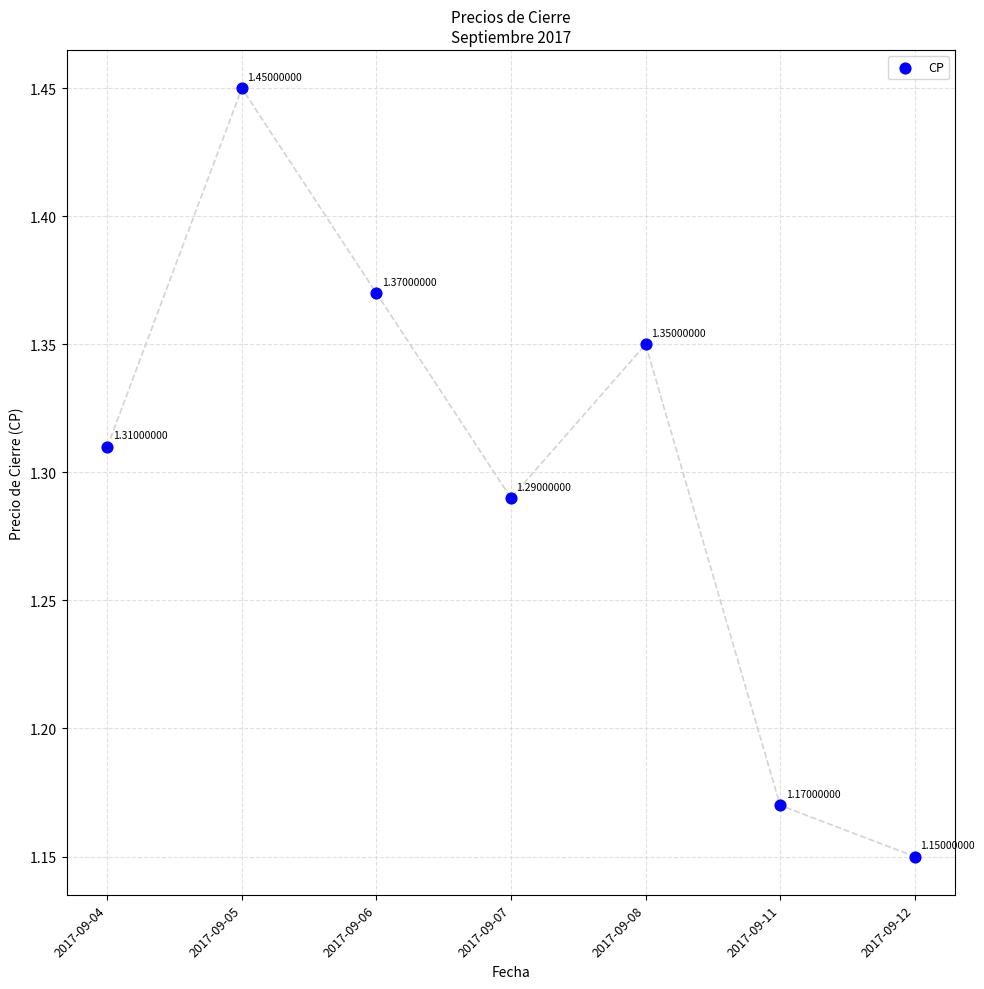

What is the range of Y values (max minus min)?

0.3